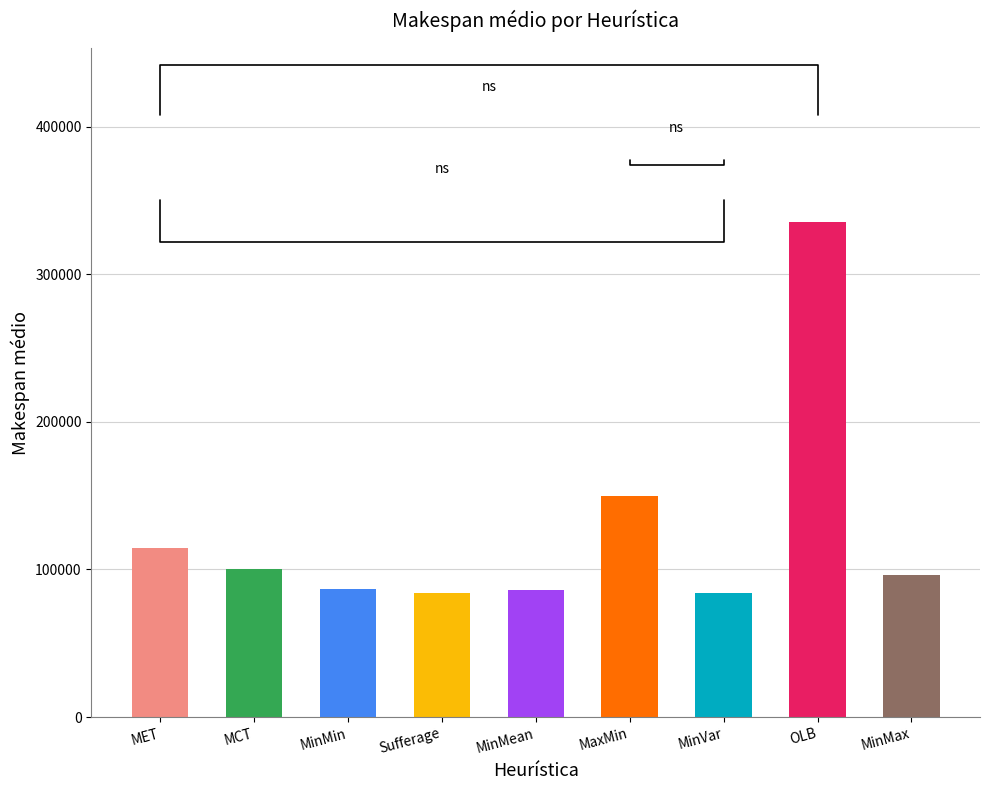

Reading left to right, list all the values displayed in this chart.

114668.5	100178.0	86872.3	84165.6	86179.1	149543.1	83758.9	335577.7	96131.9